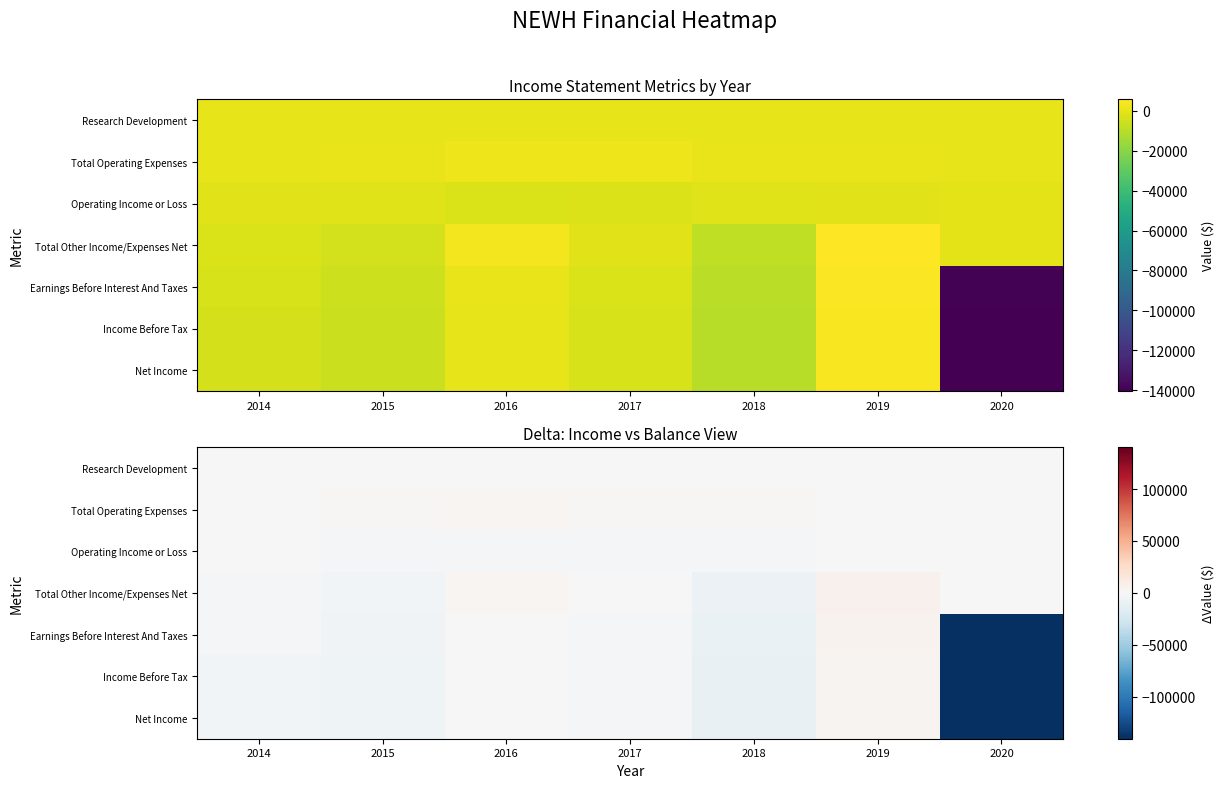

Is it true that Income Before Tax equals 6909 at 2019?

False